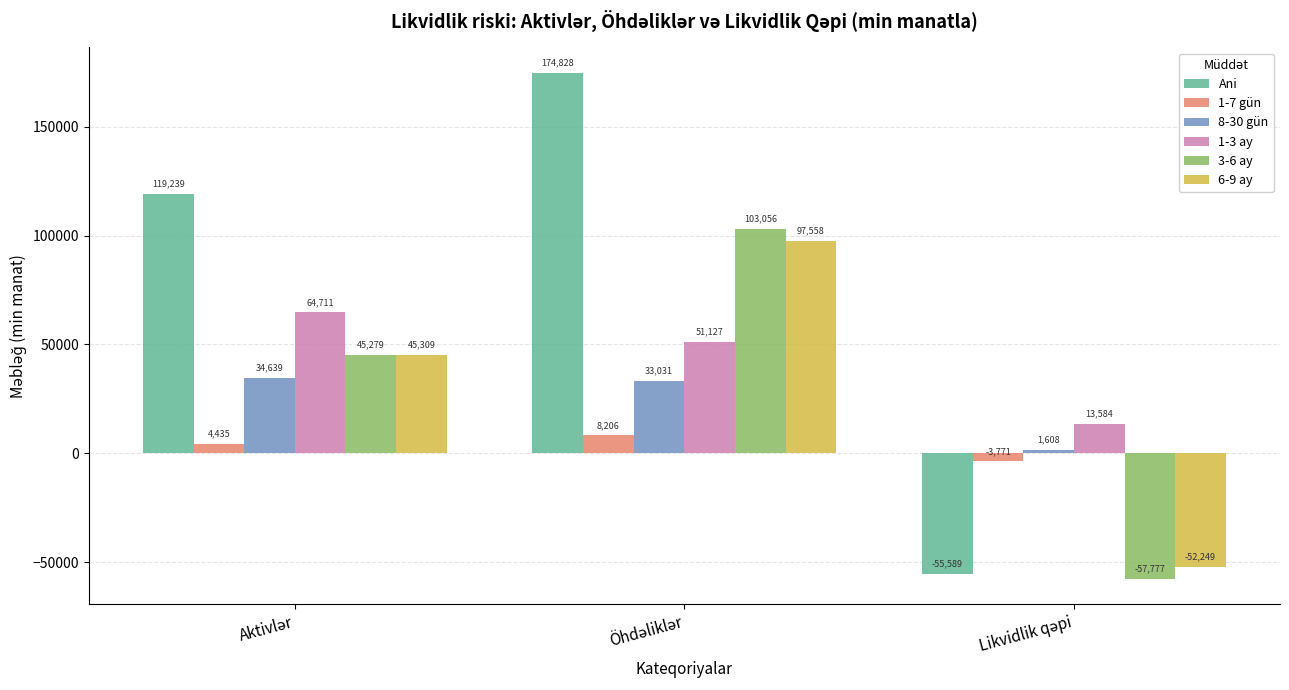

What is the average value of the 3-6 ay series?

30186.0